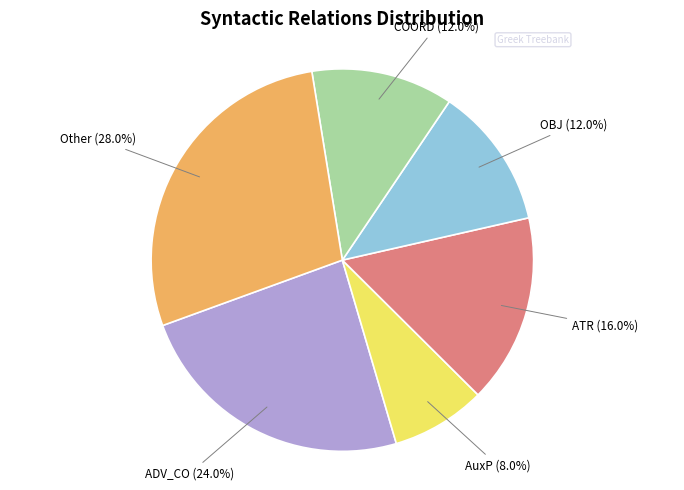

Is there any slice that represents more than half of the pie?

No